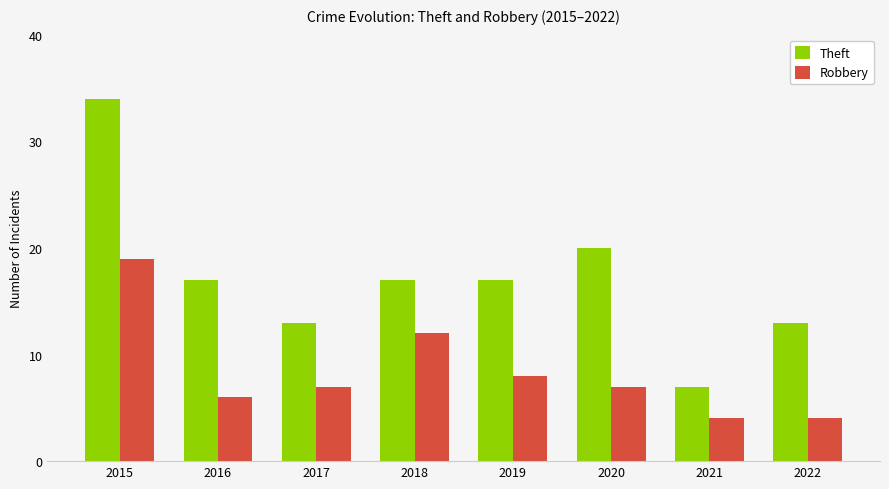

Reading left to right, list all the values displayed in this chart.

Theft: 34	17	13	17	17	20	7	13
Robbery: 19	6	7	12	8	7	4	4